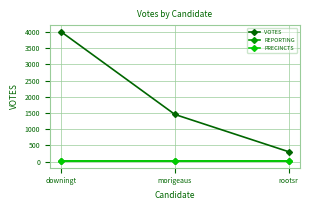

Is this an area chart (filled region under the line)?

No